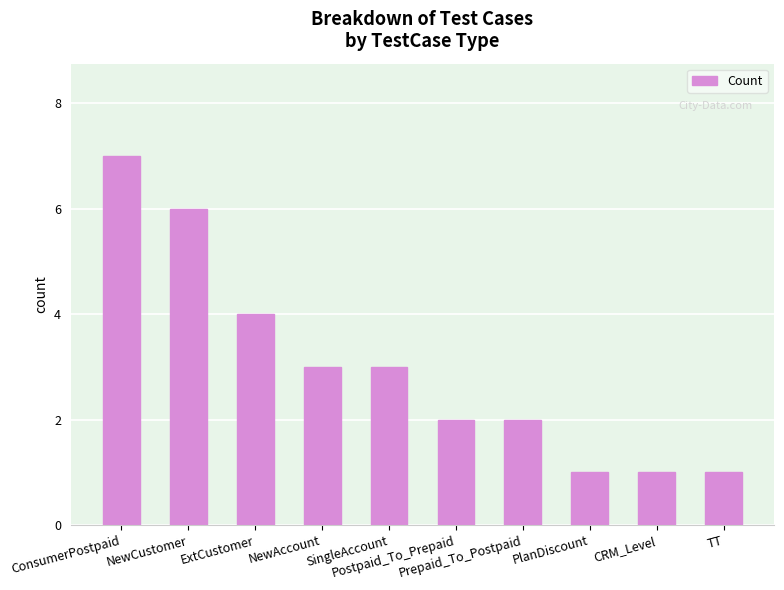

The chart shows a value of 3 at Postpaid_To_Prepaid. True or false?

False